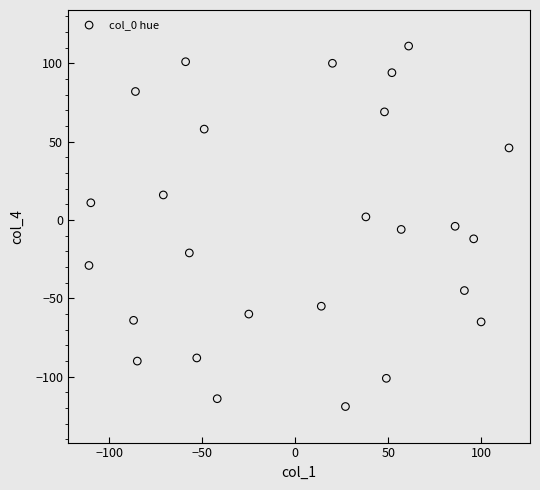

What is the range of X values (max minus min)?

226